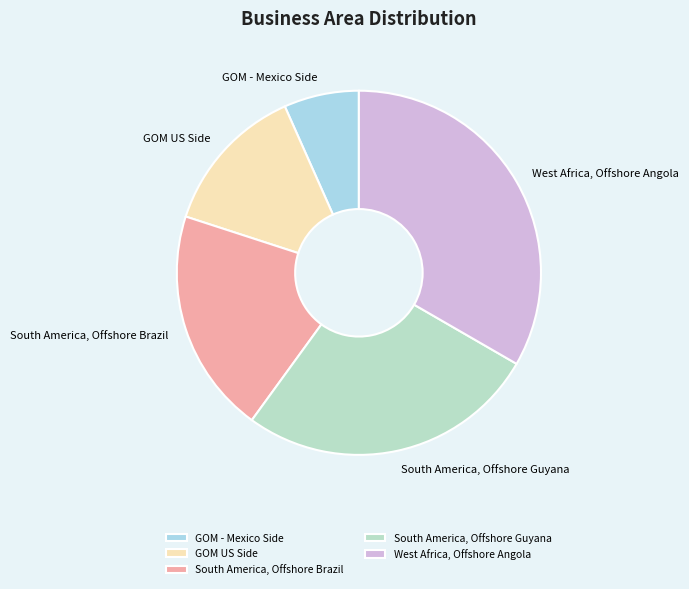

Does any single category account for the majority?

No